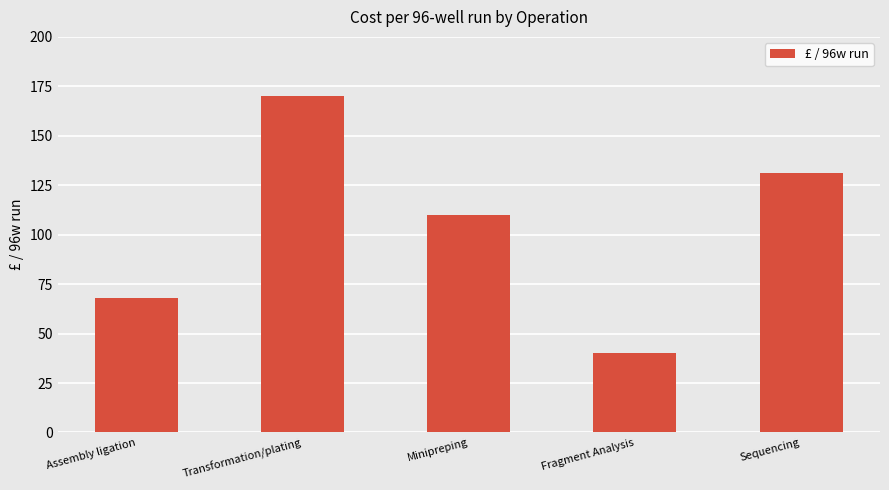

Reading right to left, what are all the values shown in this chart?

Sequencing=131	Fragment Analysis=40	Minipreping=110	Transformation/plating=170	Assembly ligation=68